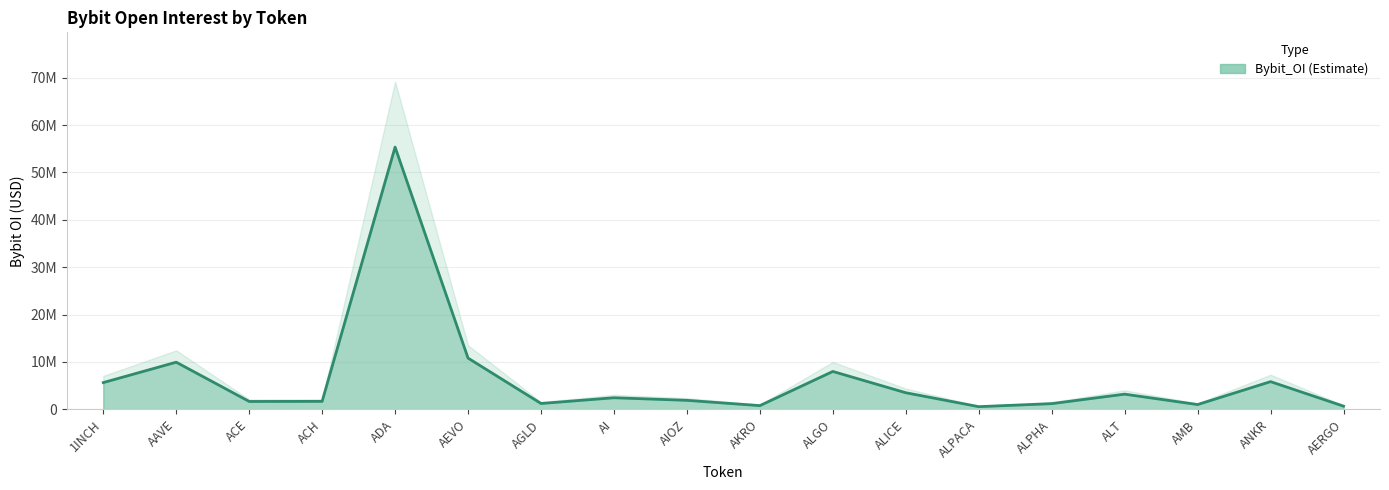

The value at AI is 1030355. True or false?

False